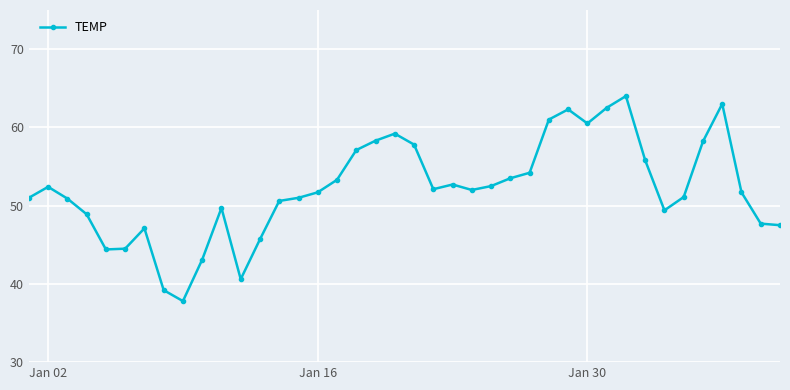

What is the maximum value shown in the chart?

64.0